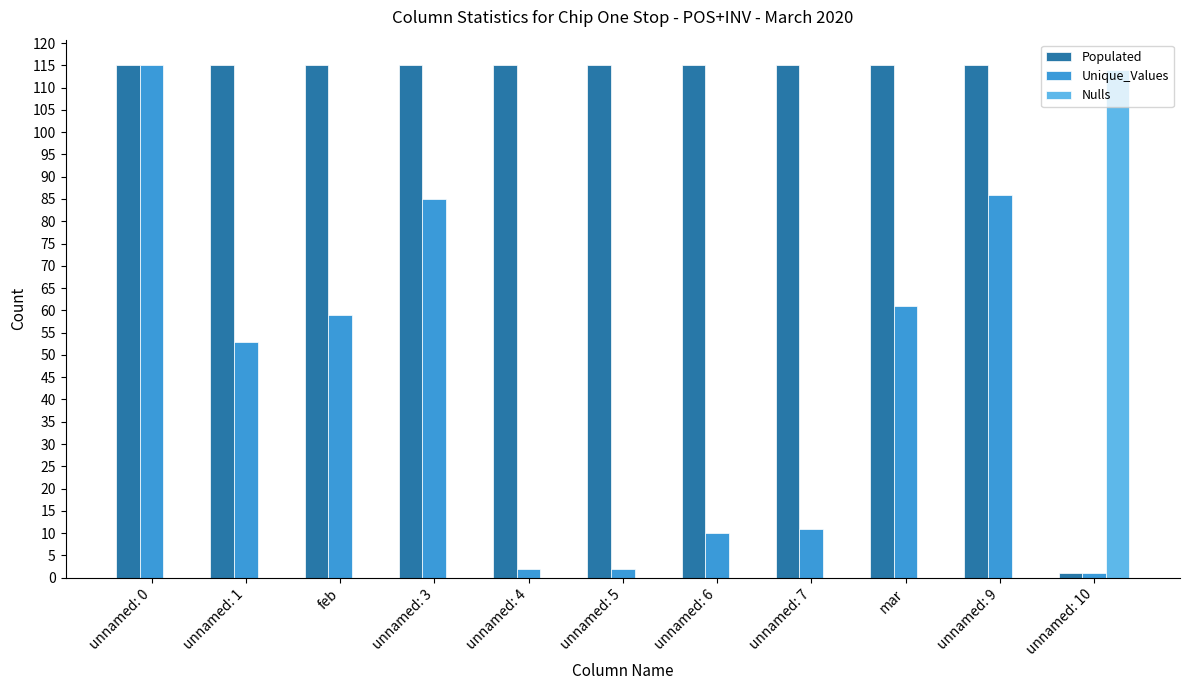

How many groups of bars are there?

11